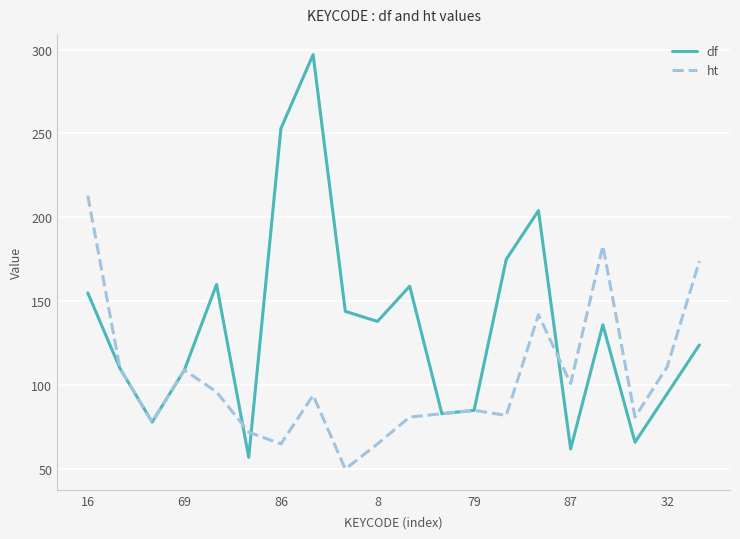

Which series has the largest range (max minus min)?

df